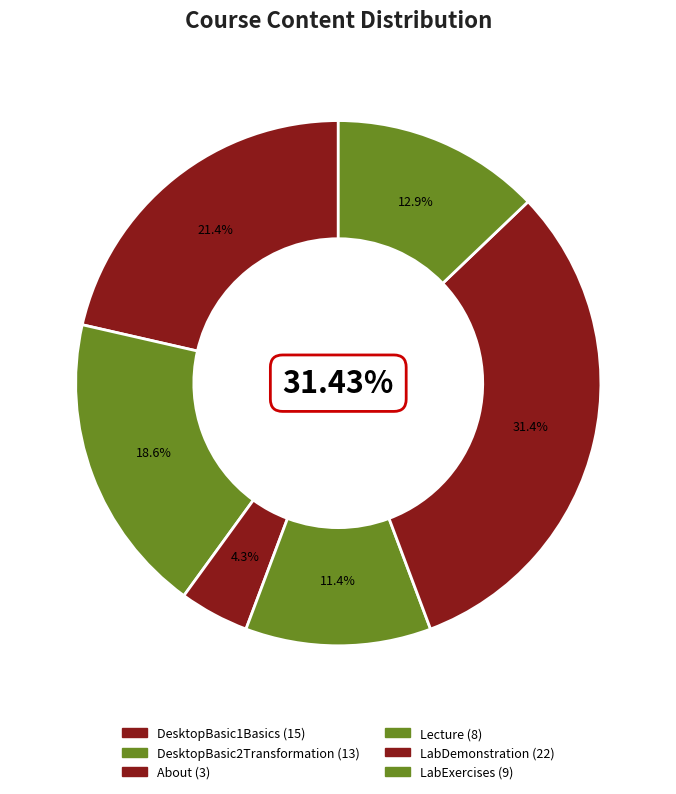

Is there any slice that represents more than half of the pie?

No